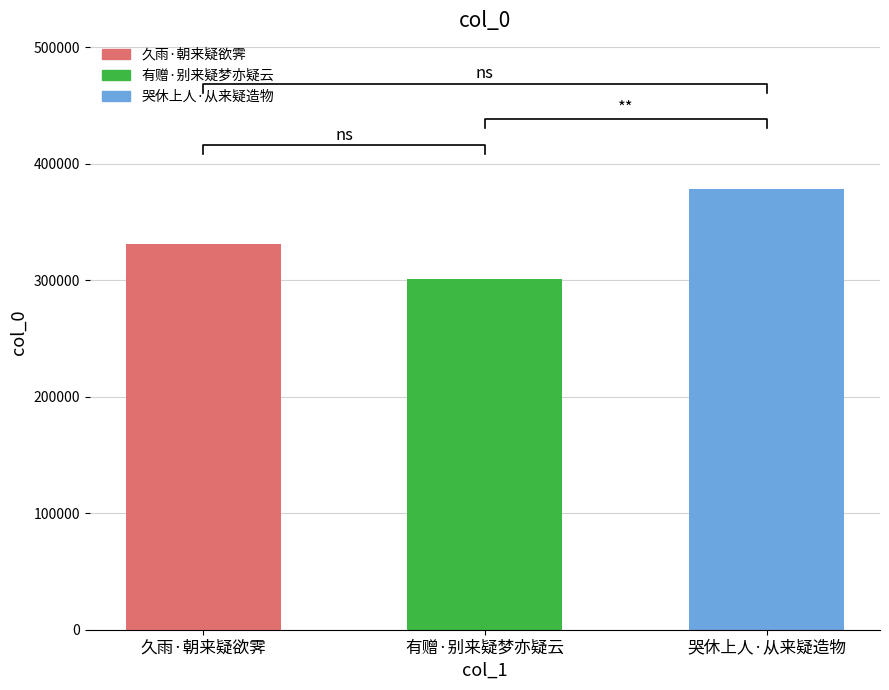

Where does the data first go above 331173?

哭休上人·从来疑造物